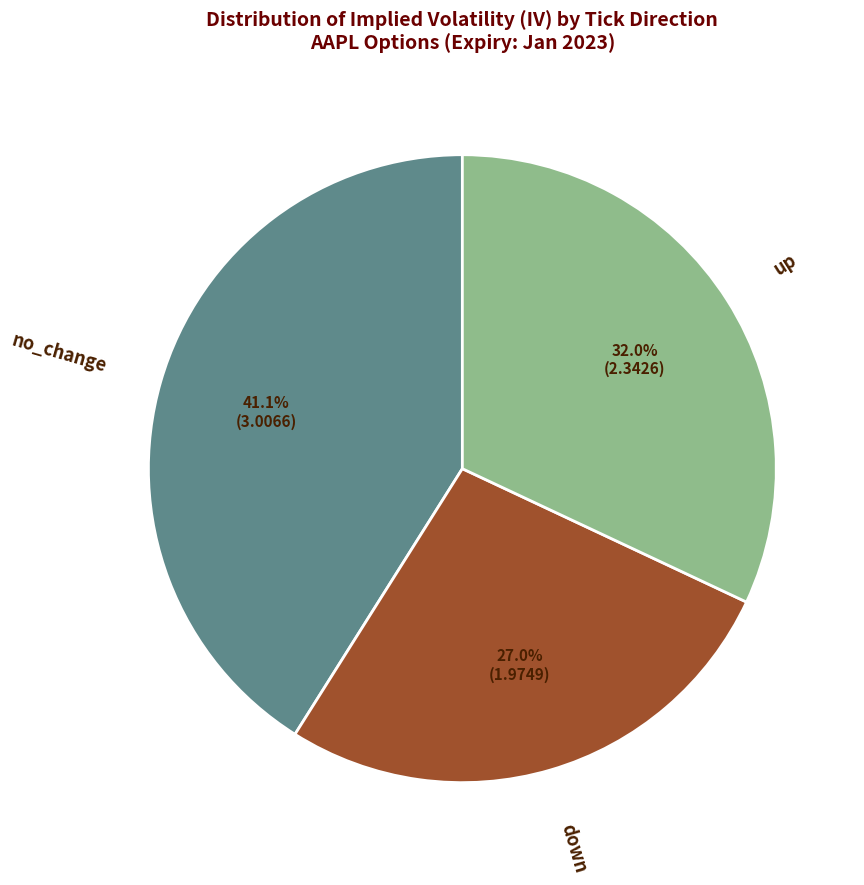

Does any single category account for the majority?

No